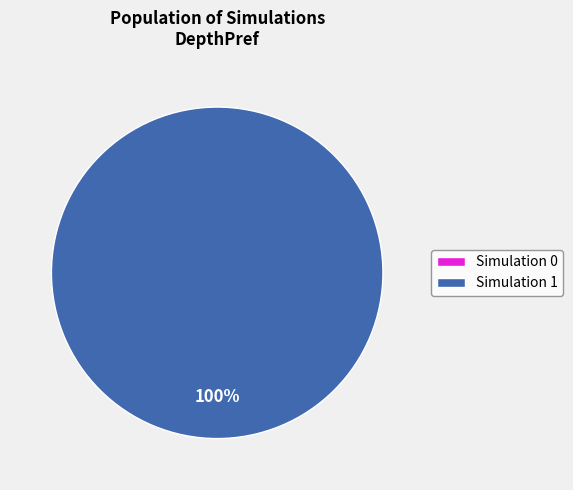

The Simulation 1 slice represents 90% of the pie. True or false?

False